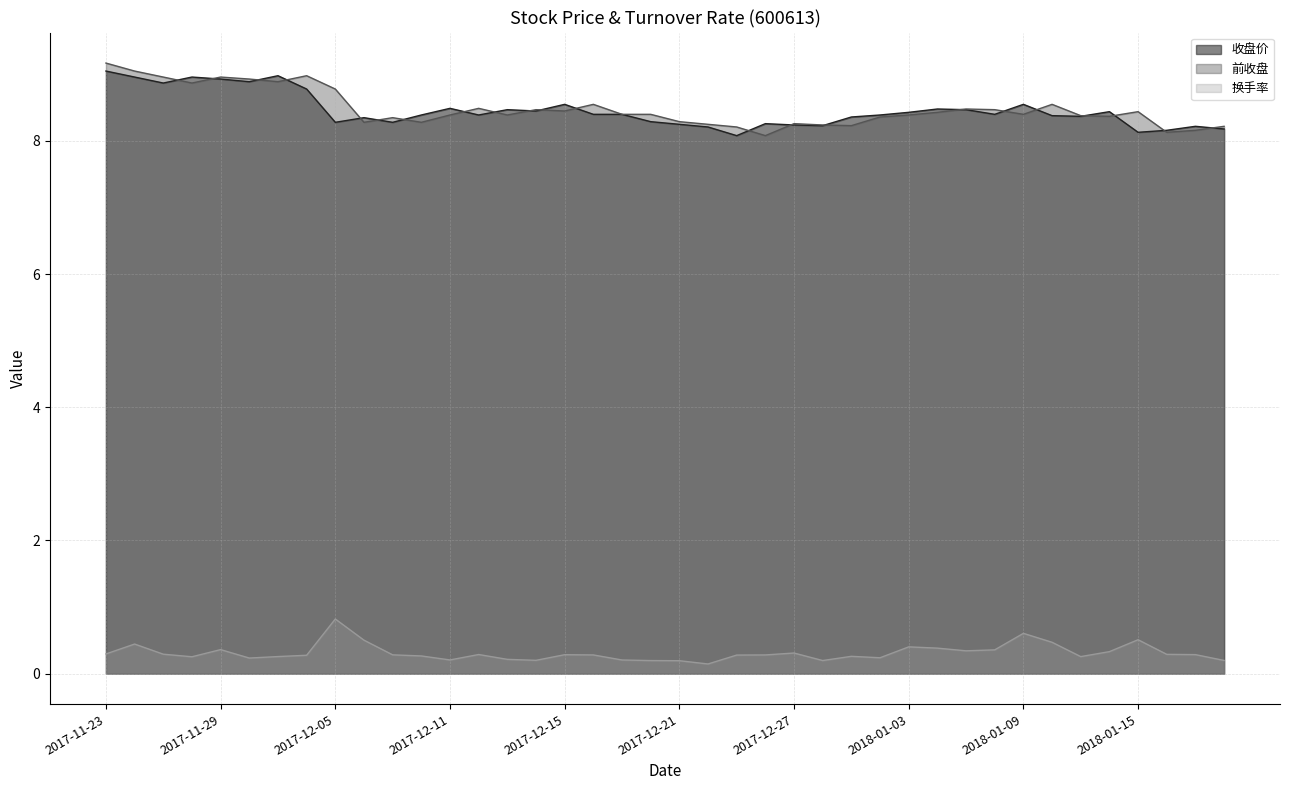

What are all the series names shown in the legend?

收盘价, 前收盘, 换手率